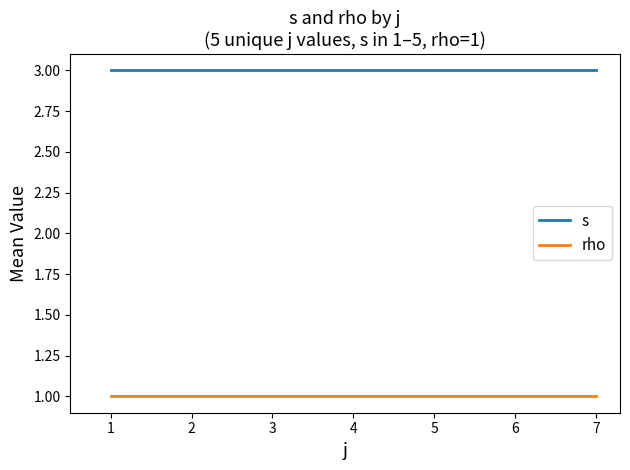

List the series in order of their overall mean, highest first.

s, rho